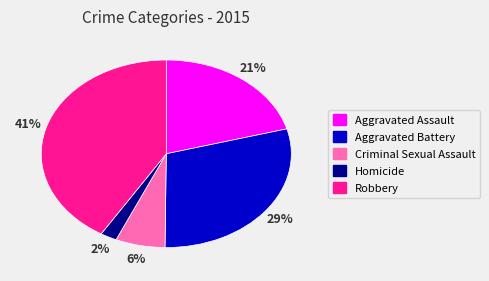

Between Homicide and Robbery, which is larger?

Robbery